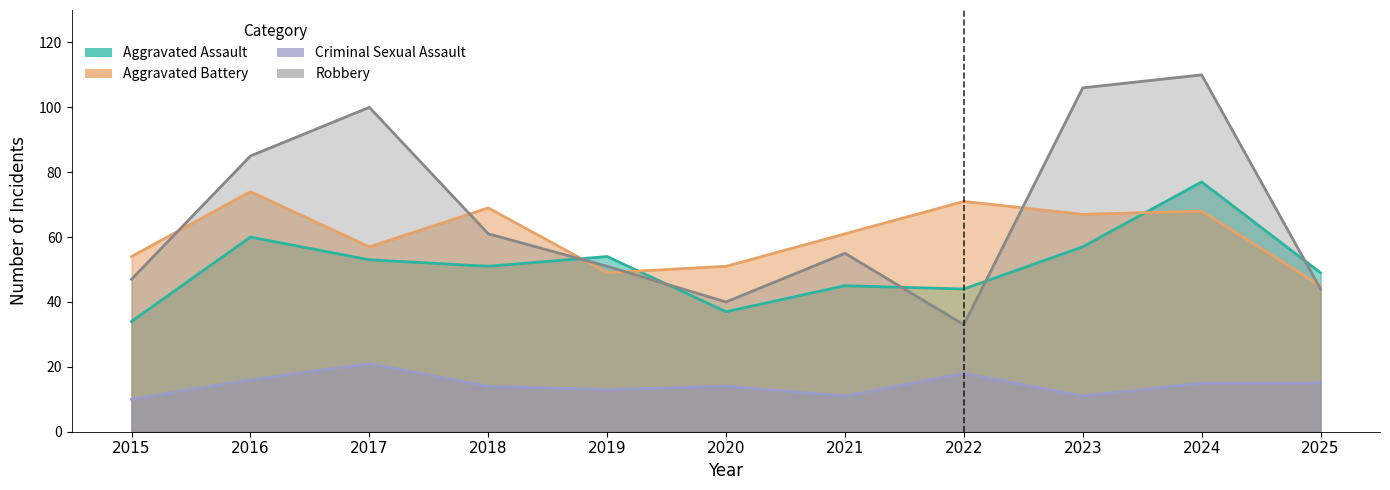

How many values in the Aggravated Assault series exceed 51?

5